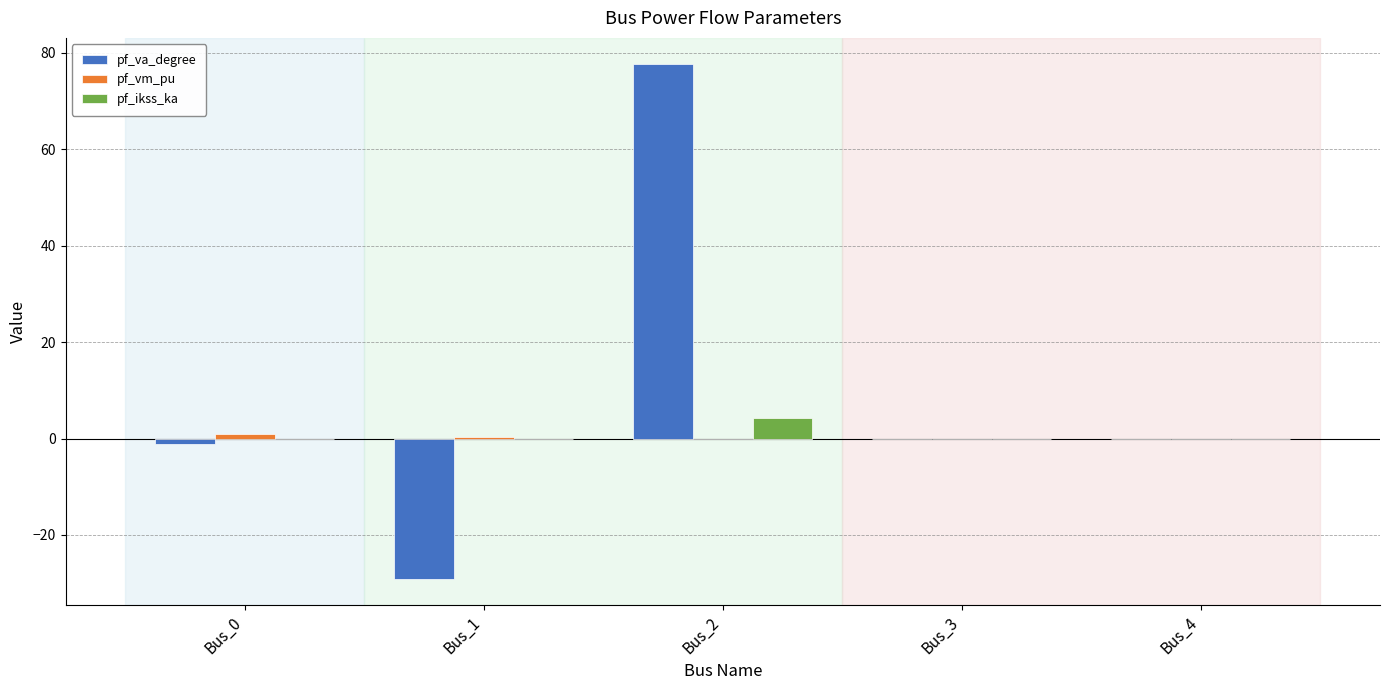

Which series has the largest total across all categories?

pf_va_degree